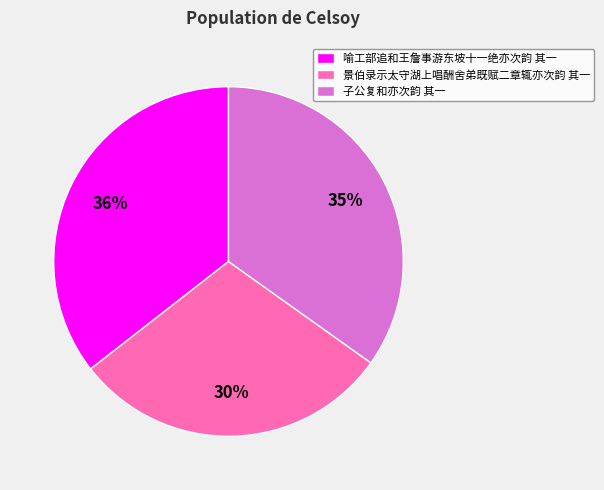

To the nearest percent, what is the average slice percentage?

33%